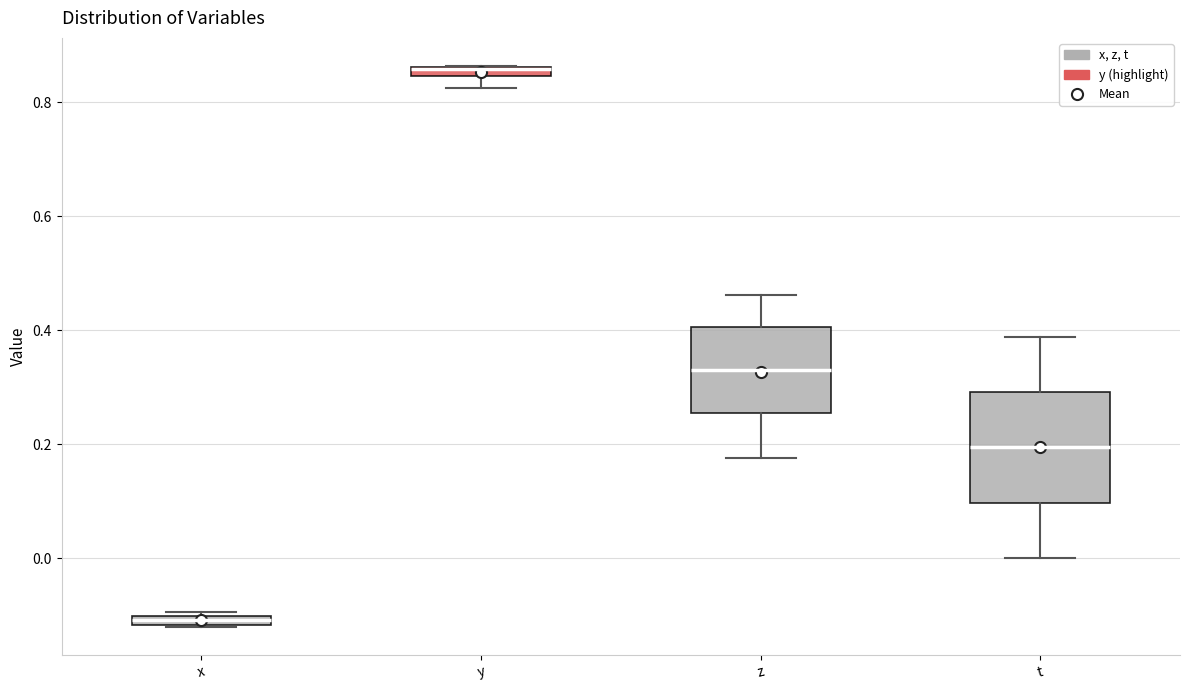

Where does the median line of the box for t sit on the y-axis? The values are not printed on the chart, so give them approximately, as read against the axis.

0.20